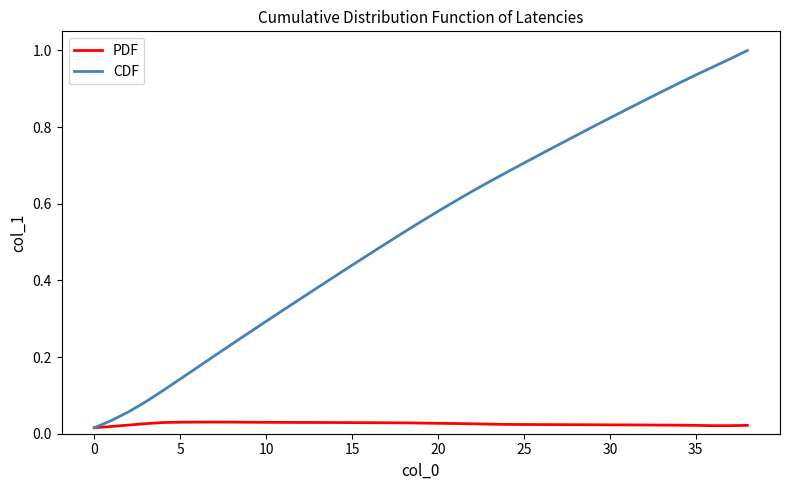

What are all the series names shown in the legend?

PDF, CDF